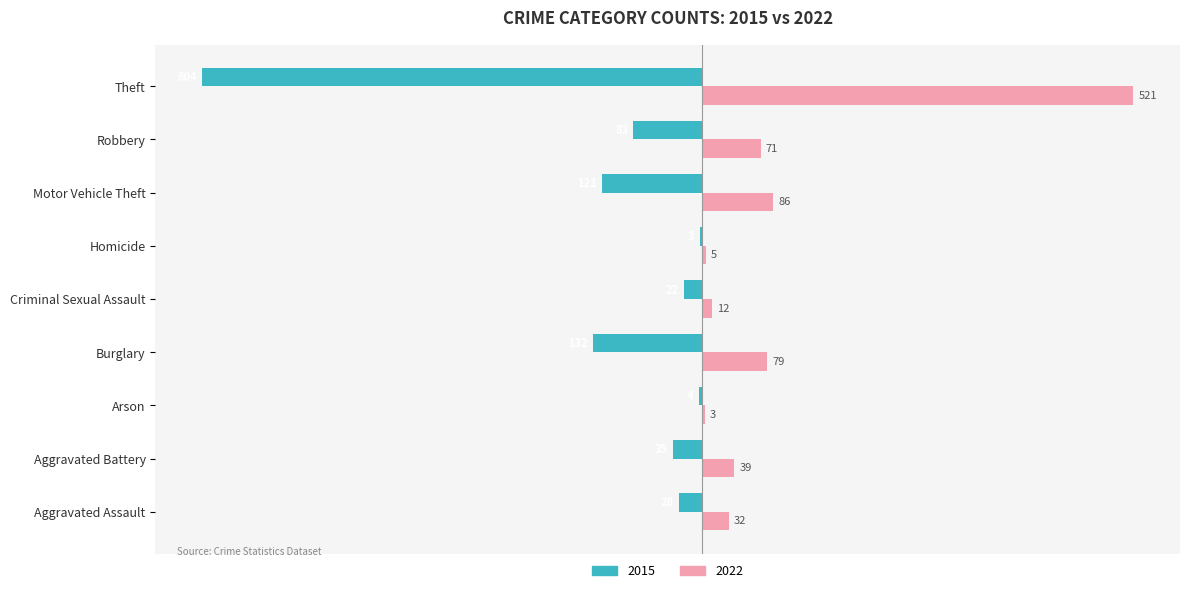

What are all the series names shown in the legend?

2015, 2022